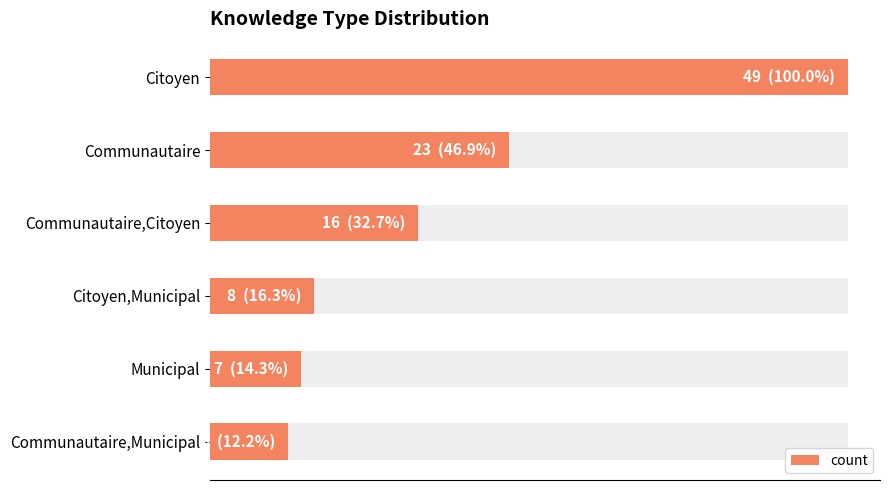

What is the minimum value shown in the chart?

6